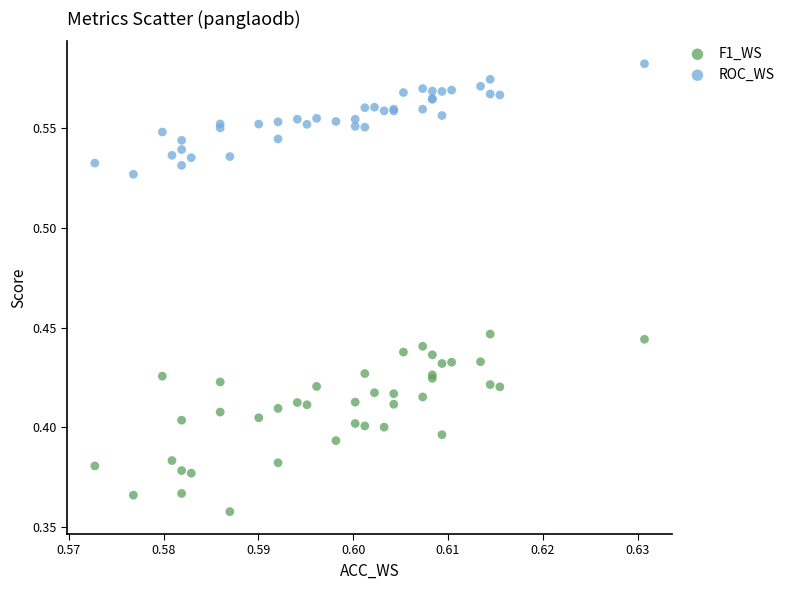

Which series has the widest spread of Y values?

F1_WS